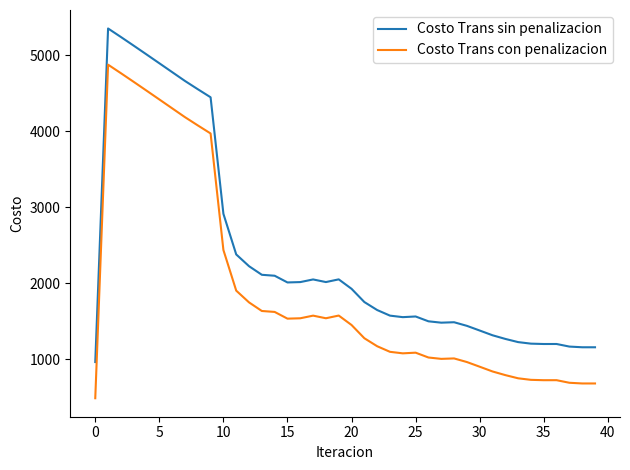

Rank the series by their average value, from highest to lowest.

Costo Trans sin penalizacion, Costo Trans con penalizacion